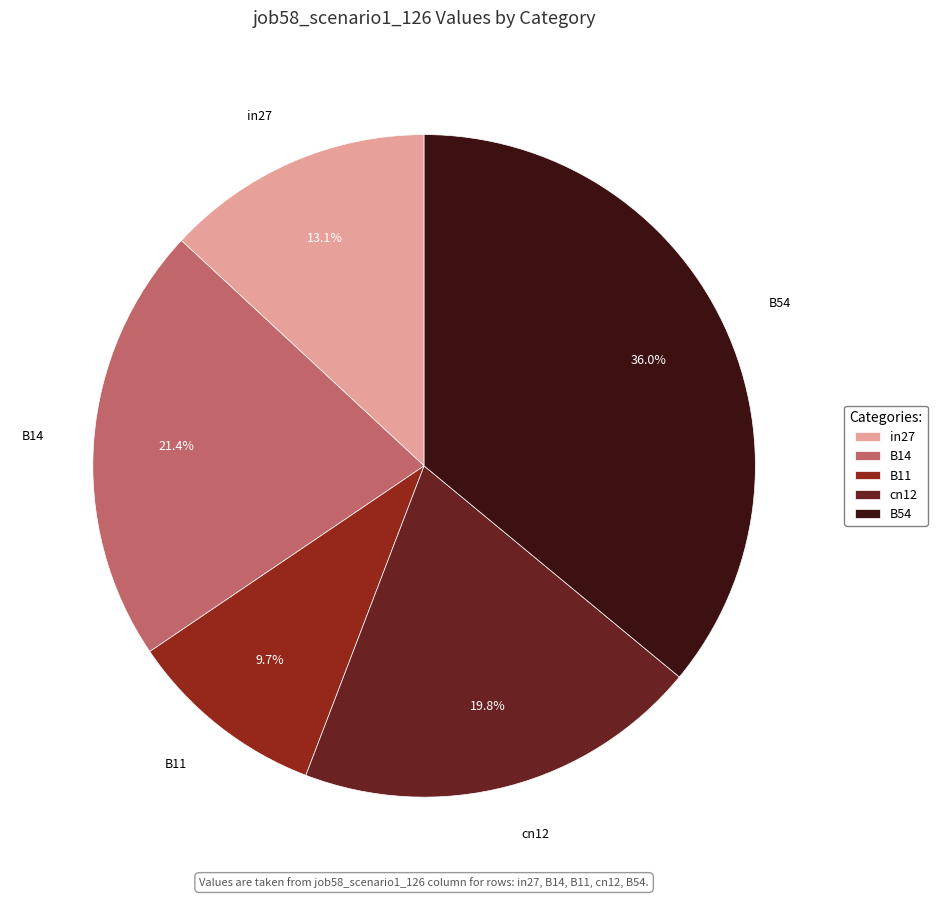

Count the number of slices in the pie.

5